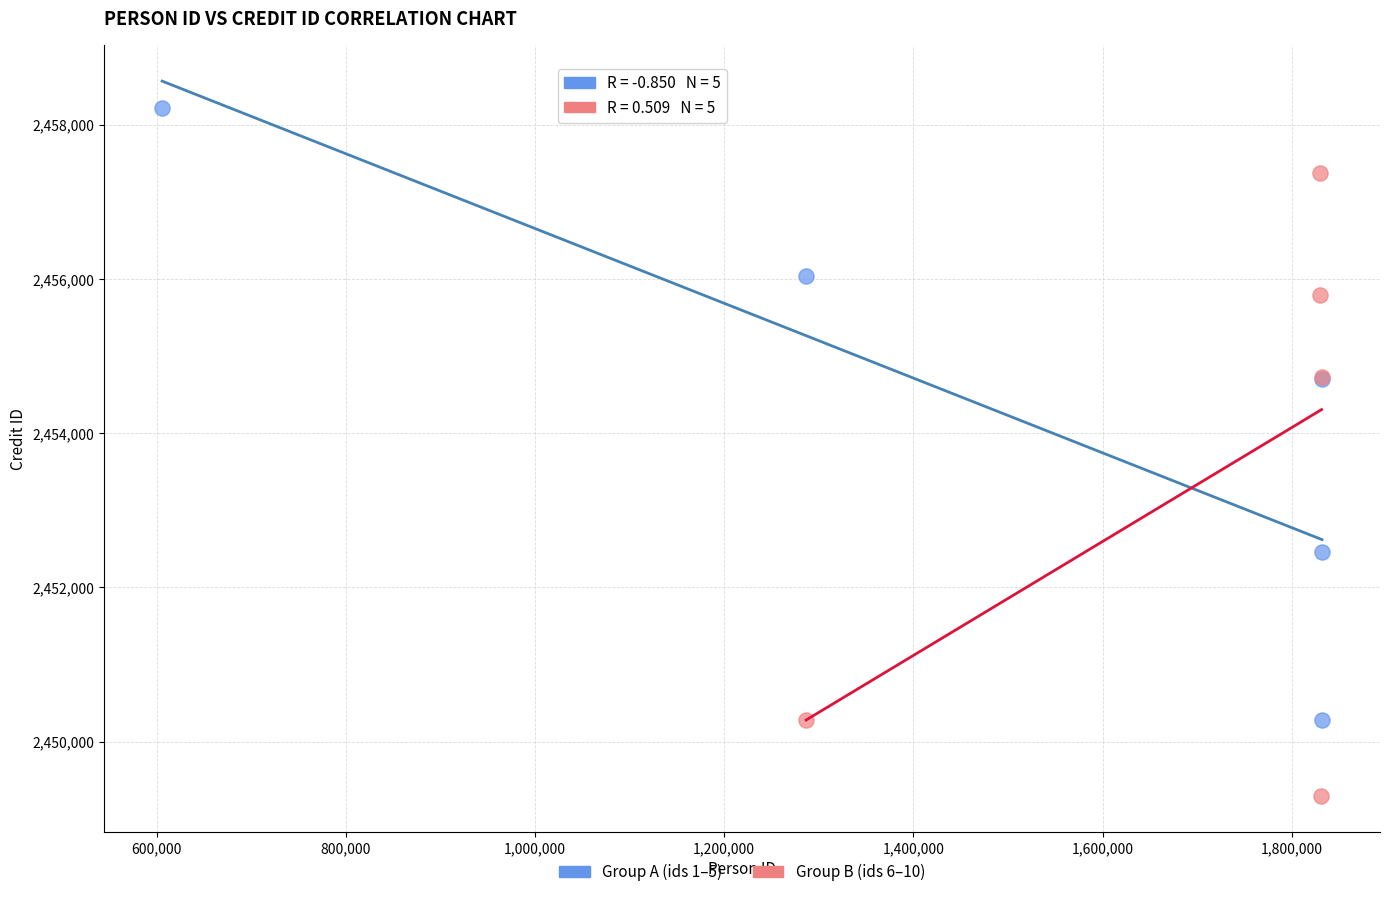

Which series reaches the minimum Y coordinate?

Group B (ids 6–10)